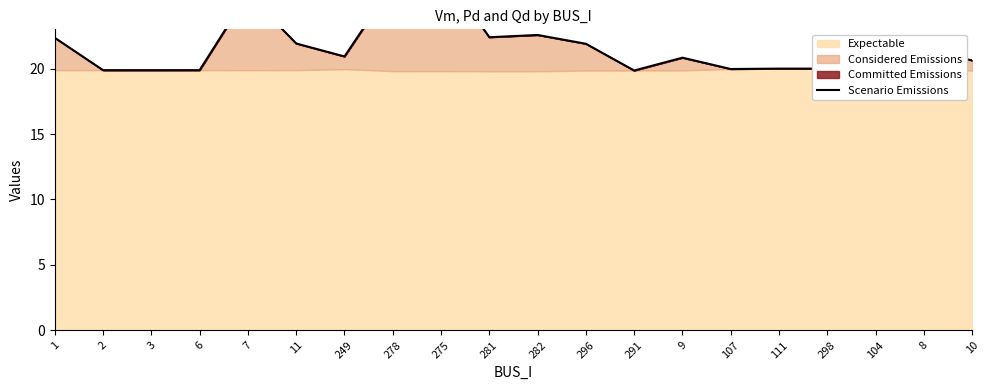

True or false: the data has more than 0 interior local peaks.

True